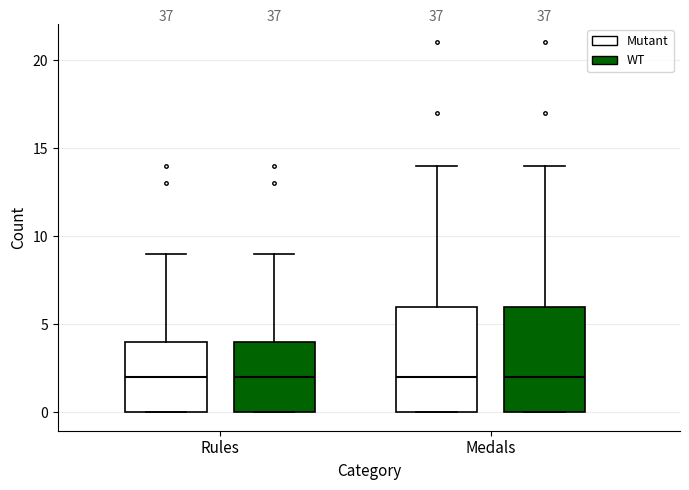

Where does the median line of the box for Medals (WT) sit on the y-axis? The values are not printed on the chart, so give them approximately, as read against the axis.

2